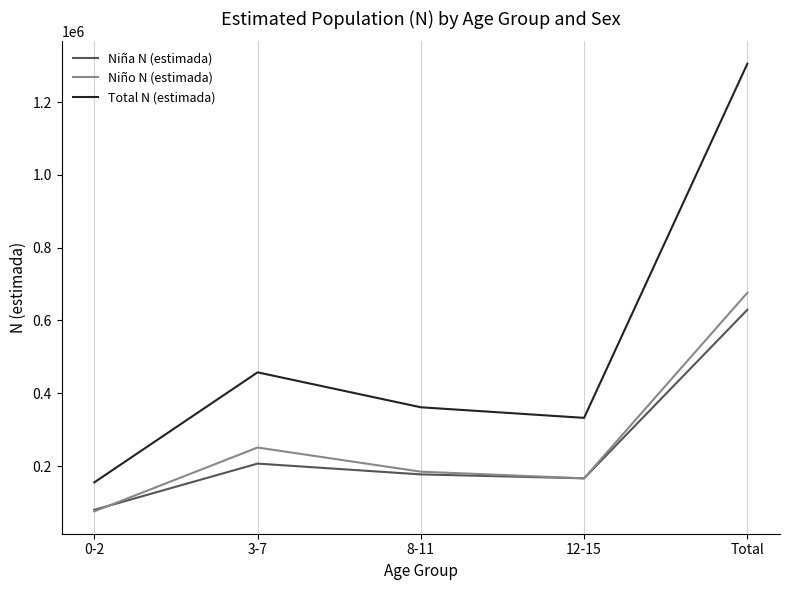

What is the total value across all series at 0-2?

310070